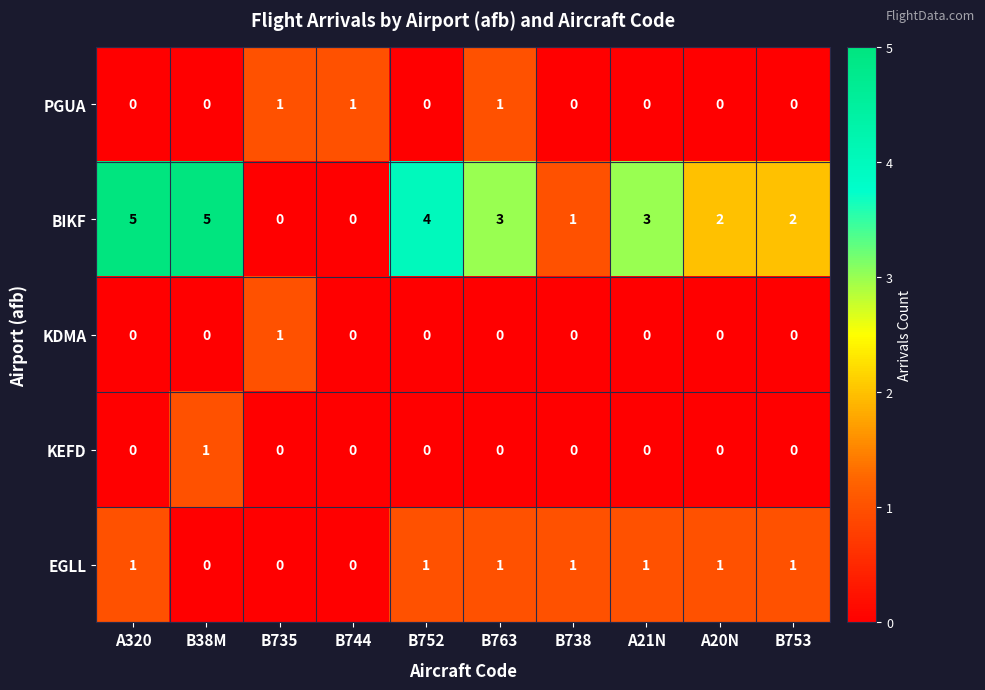

What is the spread (max minus min) of values at A320?

5